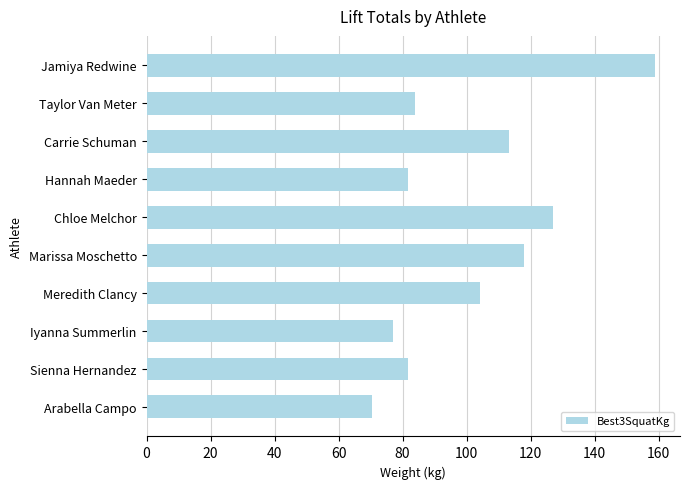

Approximately how many times larger is the value at Chloe Melchor compared to Carrie Schuman?

1.1